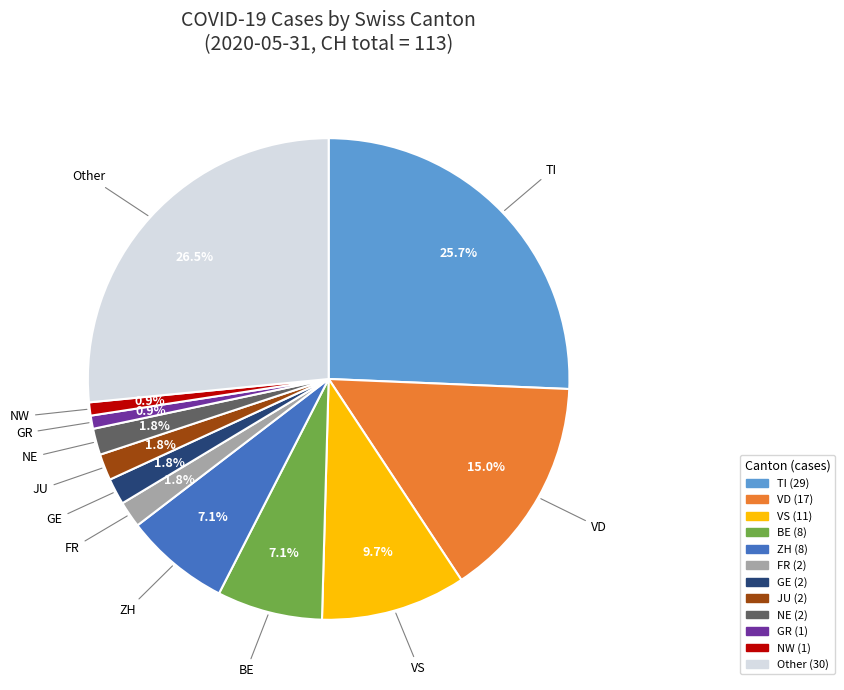

Is there a majority slice in this chart?

No